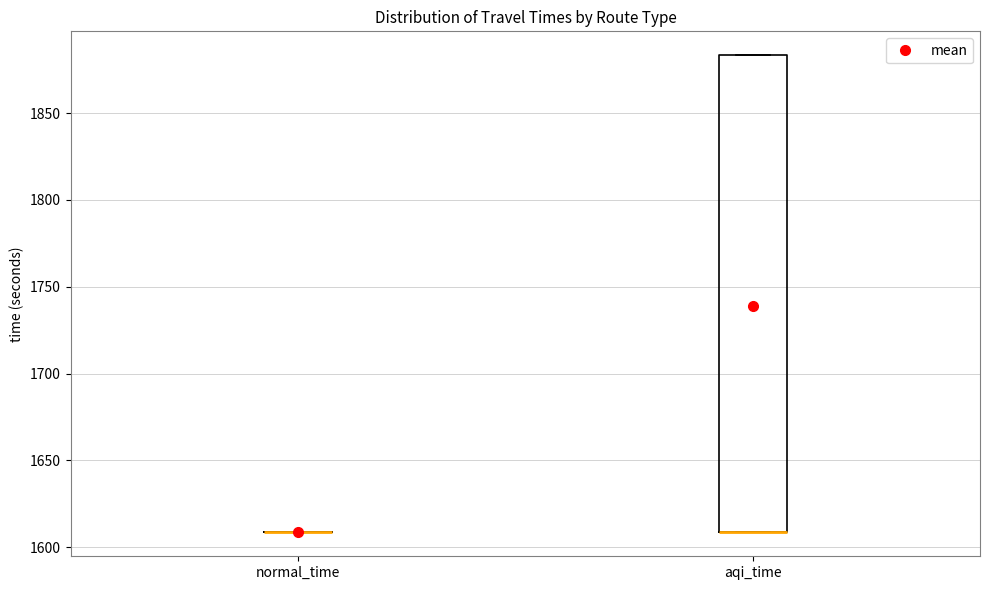

Reading left to right, read every box against the y-axis: the position of its median line, the range the box covers, and the ends of its whiskers. The values are not printed on the chart, so give them approximately, as read against the axis.

normal_time: box collapsed to a line at 1610, whiskers 1610 to 1610
aqi_time: median 1610 (drawn on the box's lower edge), box 1610 to 1885, whiskers 1610 to 1885